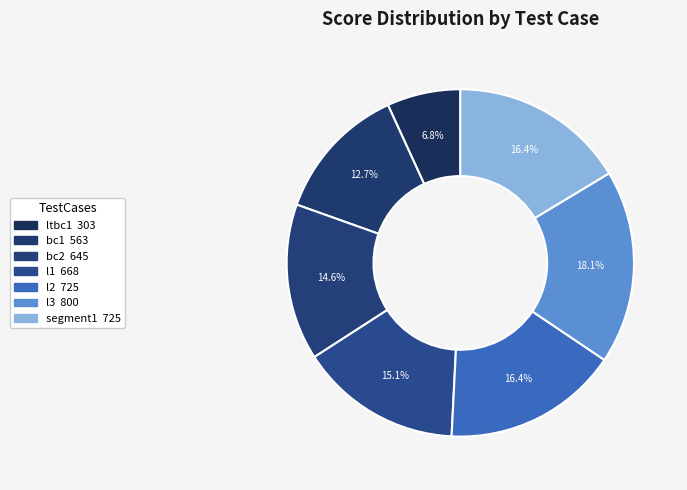

What is the ratio of the value at l3 to the value at l1?

1.2